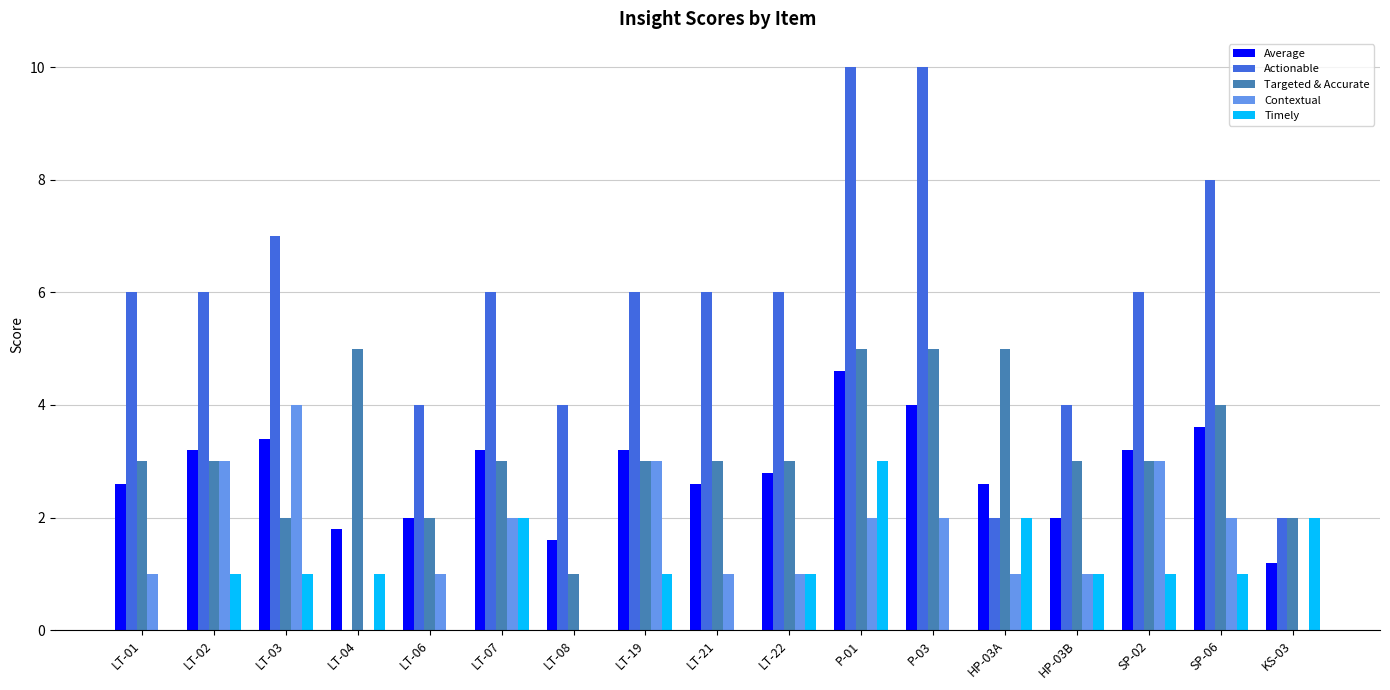

Between P-01 and P-03, which series saw the biggest shift?

Timely